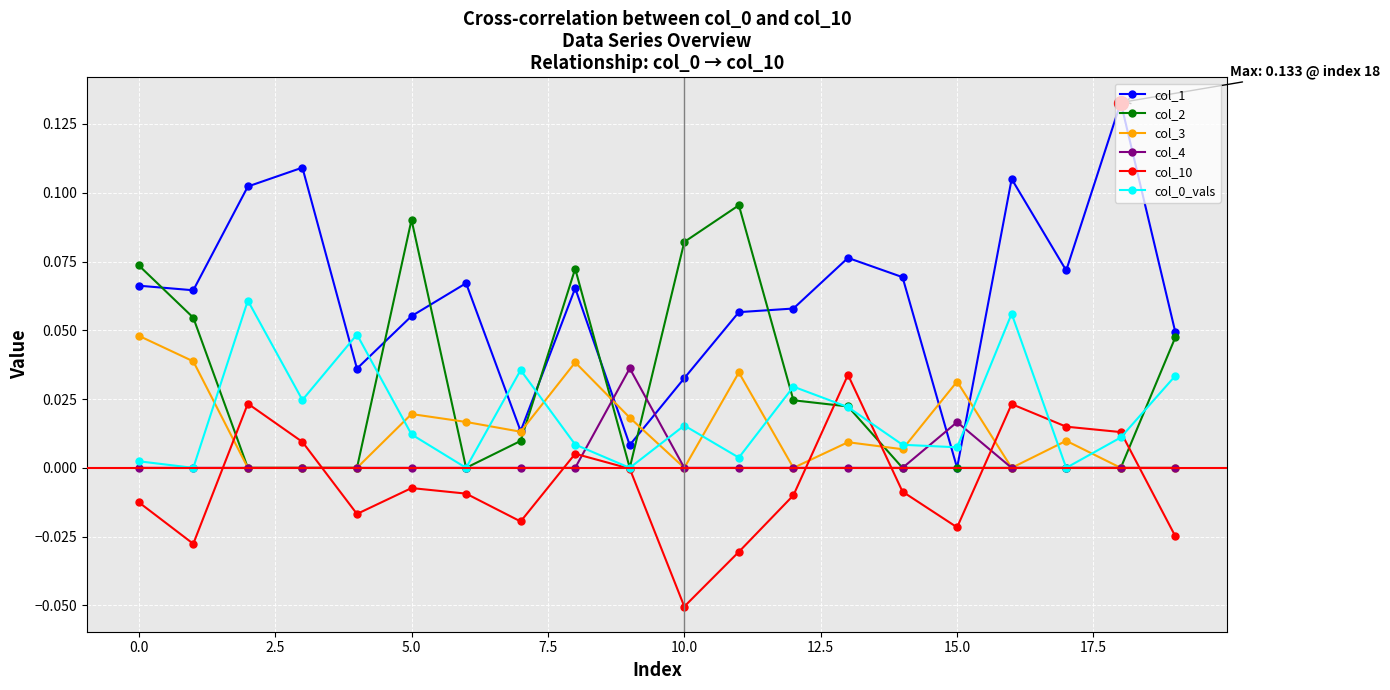

Which series has the largest range (max minus min)?

col_1